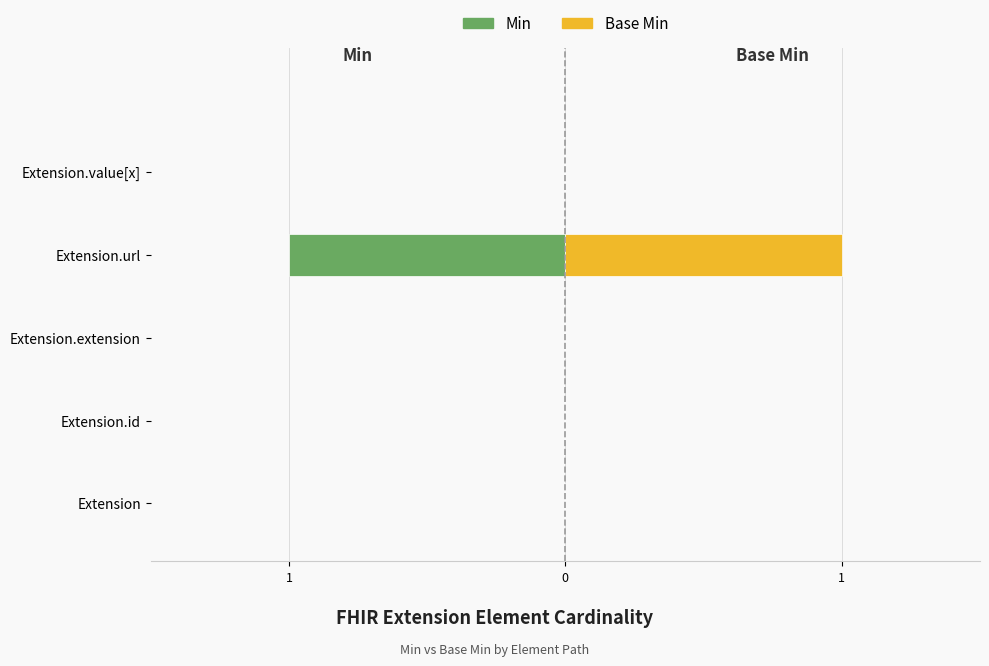

What is the label of the 1st bar from the left?

Extension